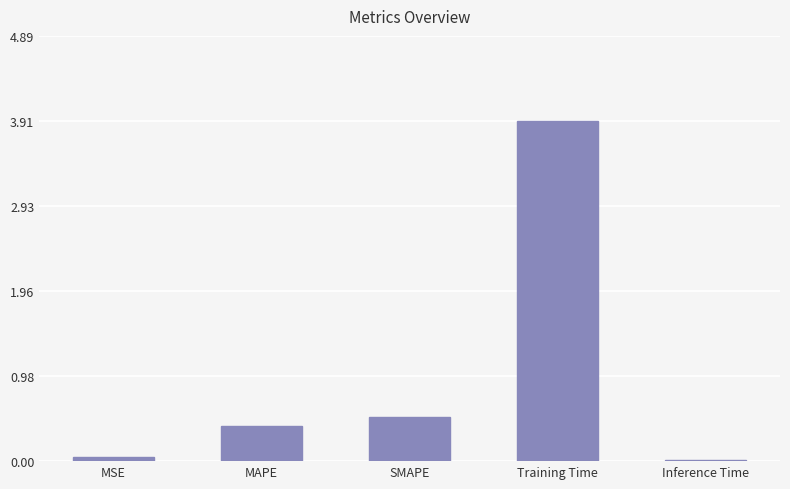

What is the change in value from SMAPE to Training Time?

+3.4